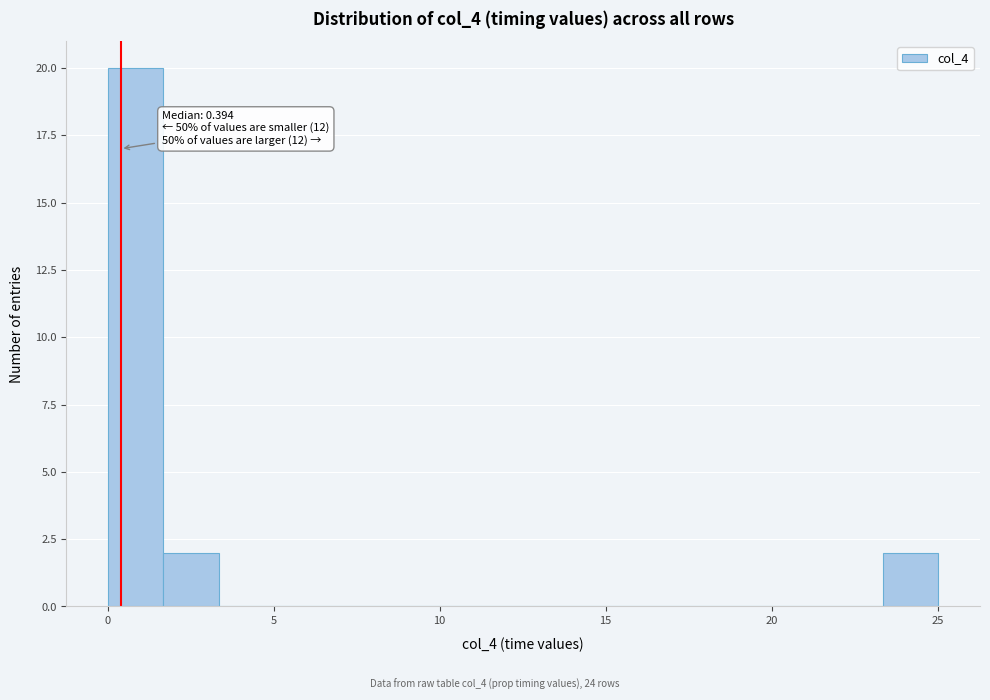

Read against the x-axis, roughly where is the centre of the tallest bar?

1.0